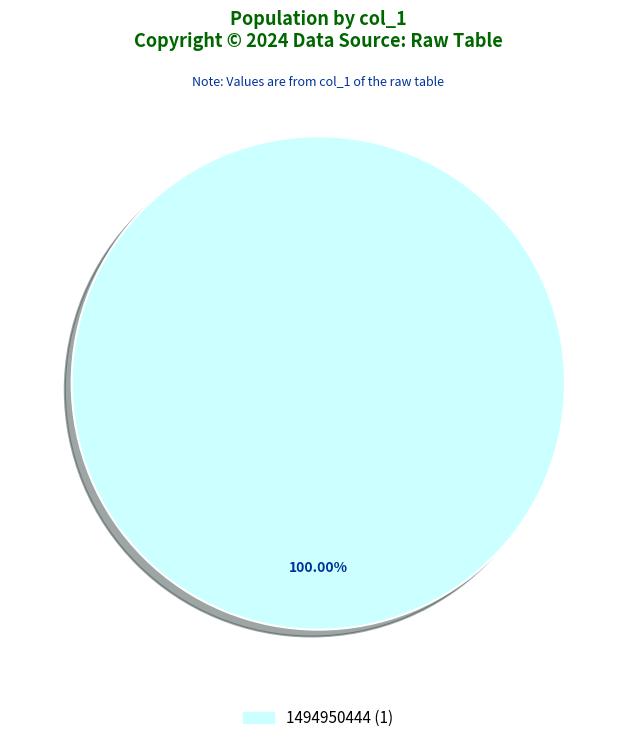

How many slices are in this pie chart?

1